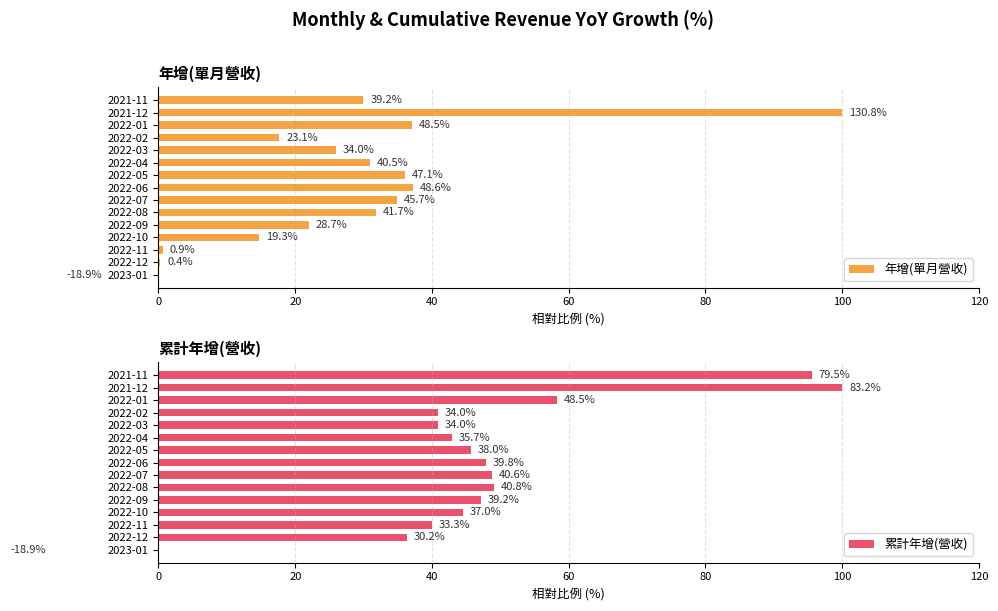

How many values in the 年增(單月營收) series are below 29?

7